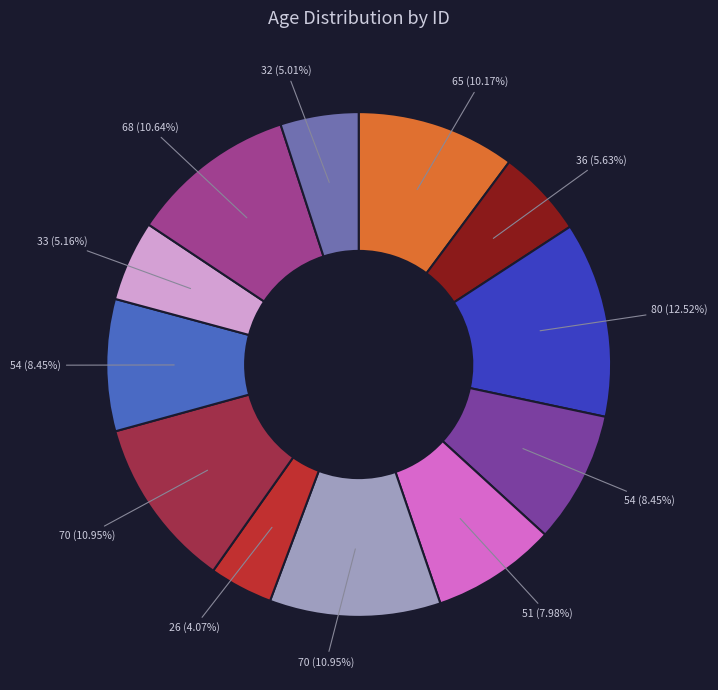

Is there any slice that represents more than half of the pie?

No